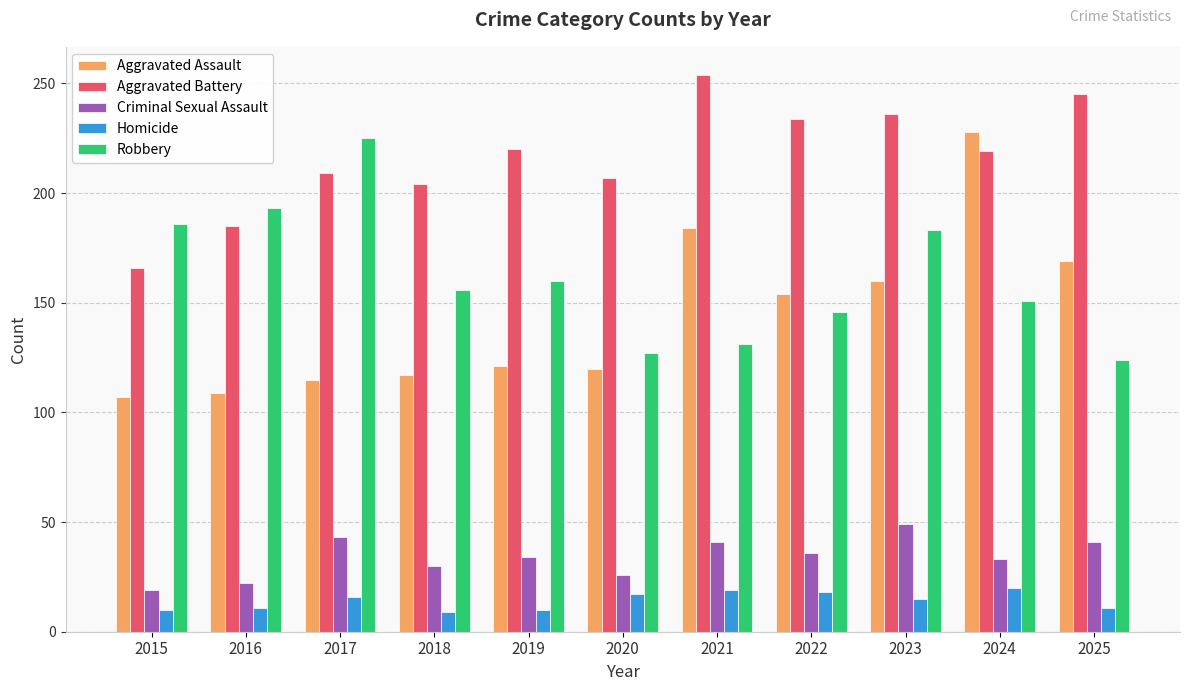

The Robbery series shows 208 at 2021. True or false?

False